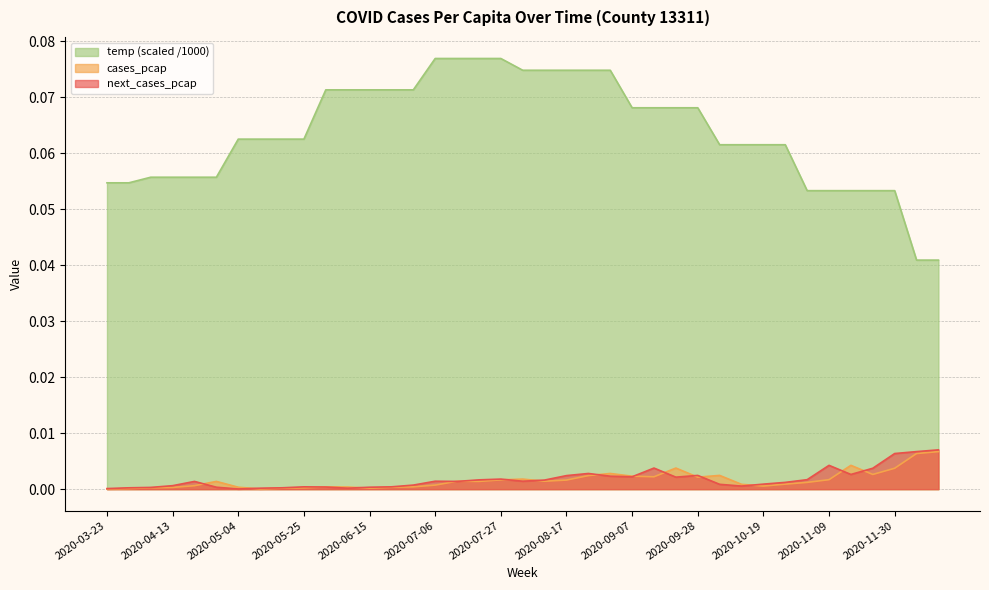

What is the value of the temp_scaled point at the 35th from the left?

0.1